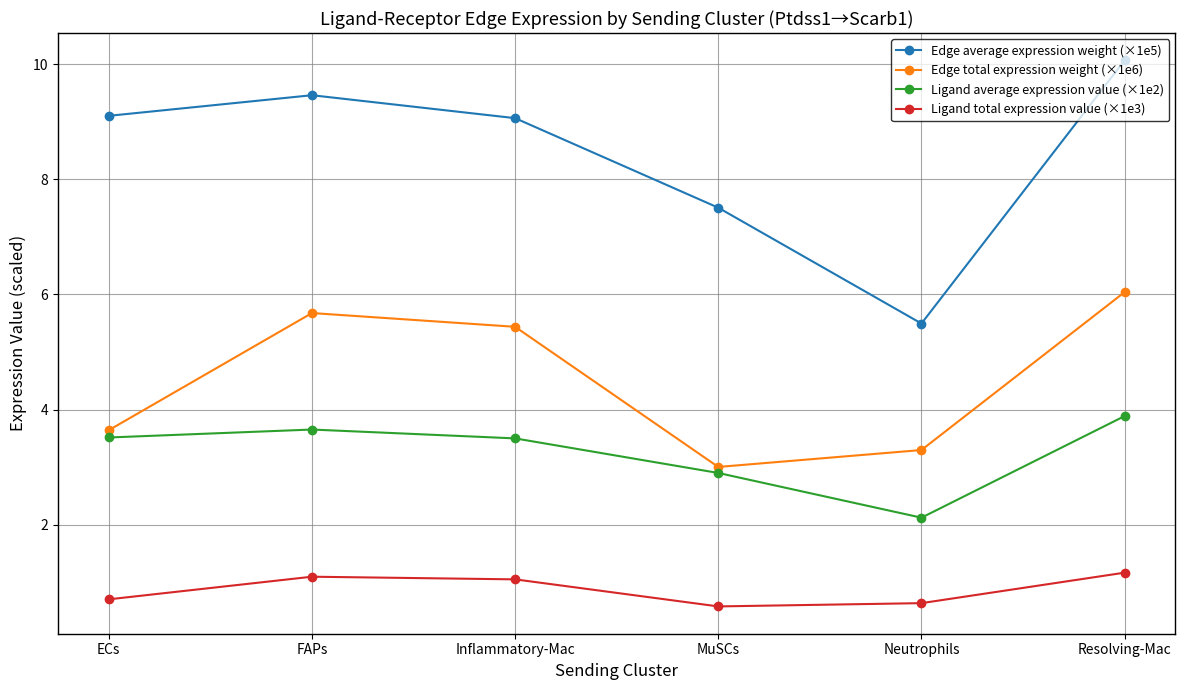

What is the spread (max minus min) of values at Resolving-Mac?

8.9